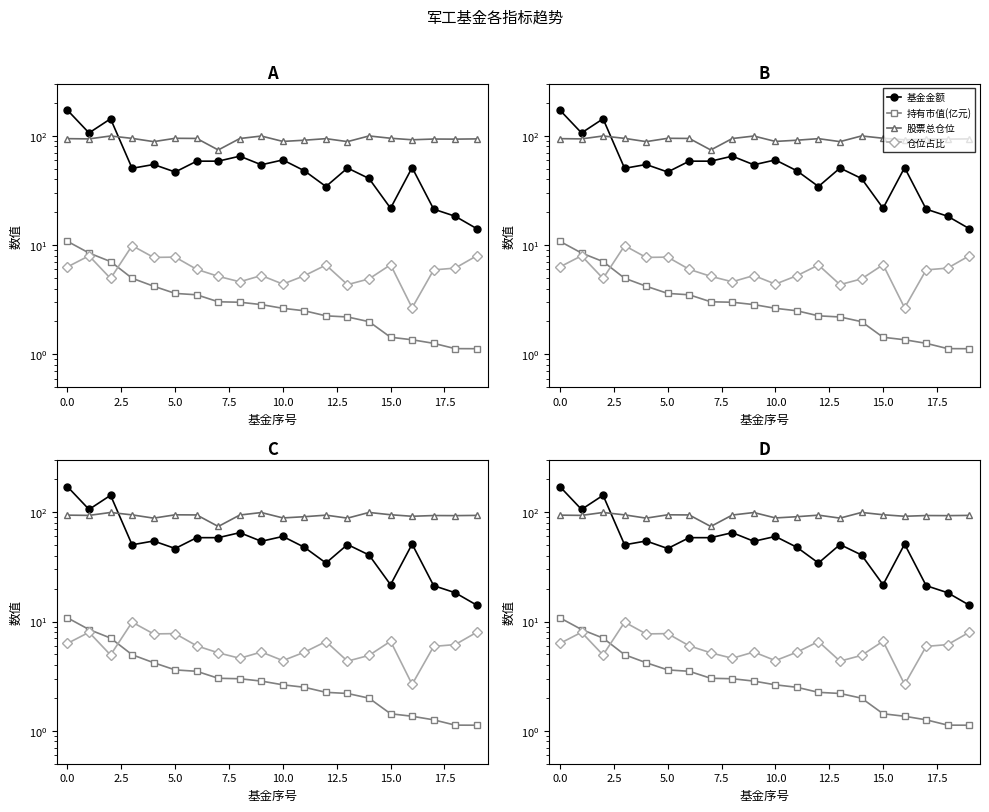

What is the spread (max minus min) of values at 2.5?

137.9